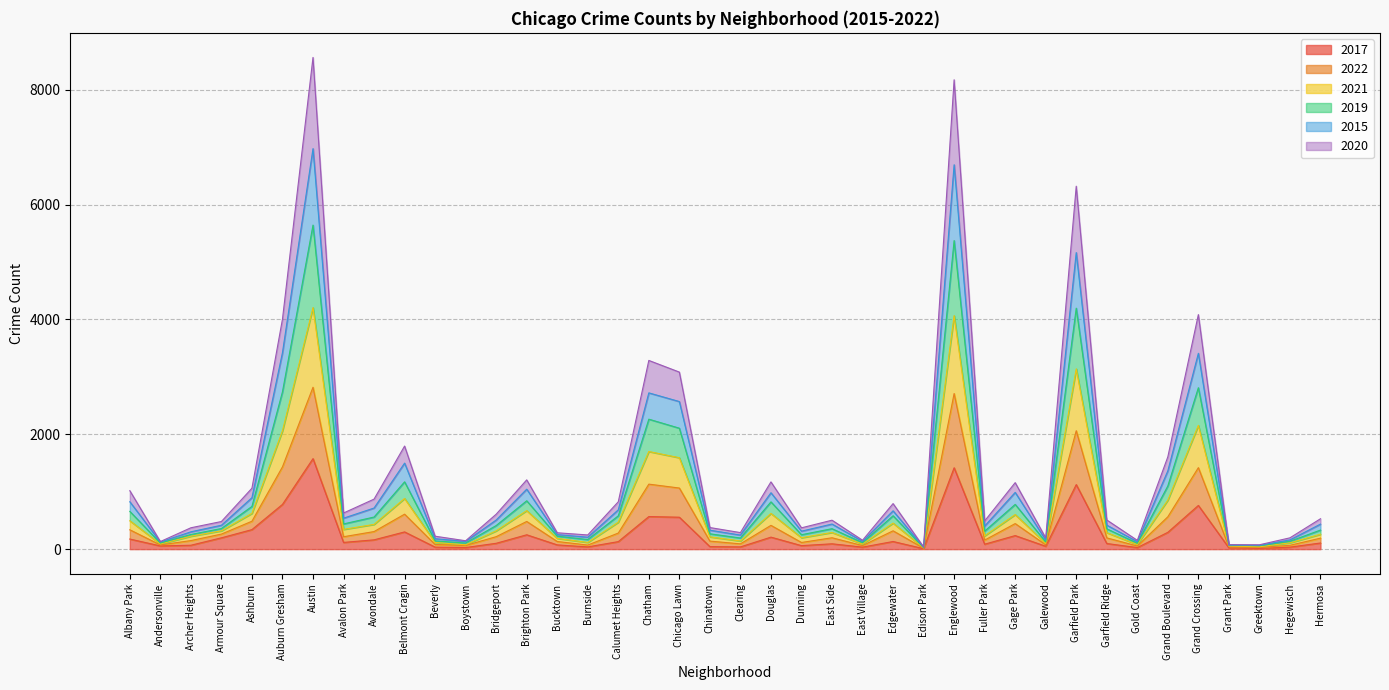

At which category is the sum across all series the highest?

Austin